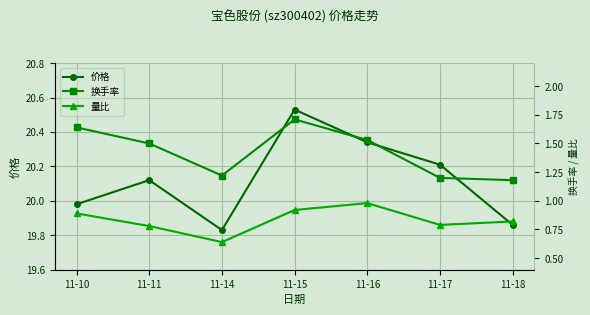

What is the value of the 量比 point at the 5th from the left?

1.0